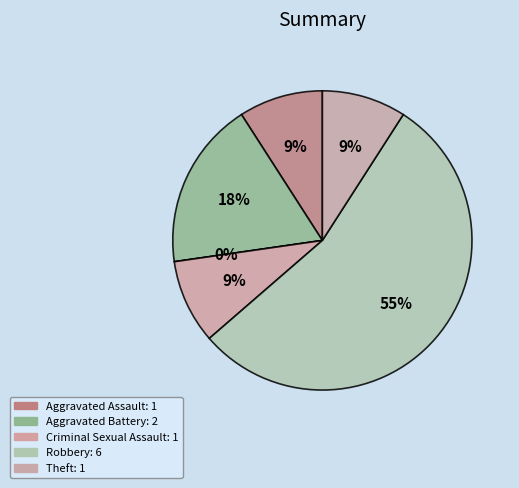

How many slices are in this pie chart?

6